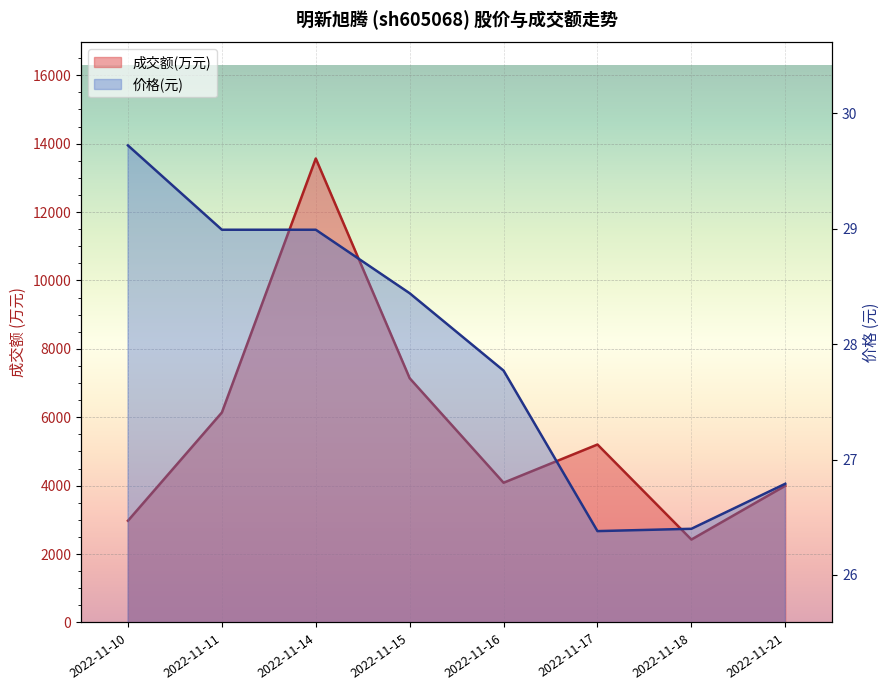

Does the chart display data point markers on the line(s)?

No